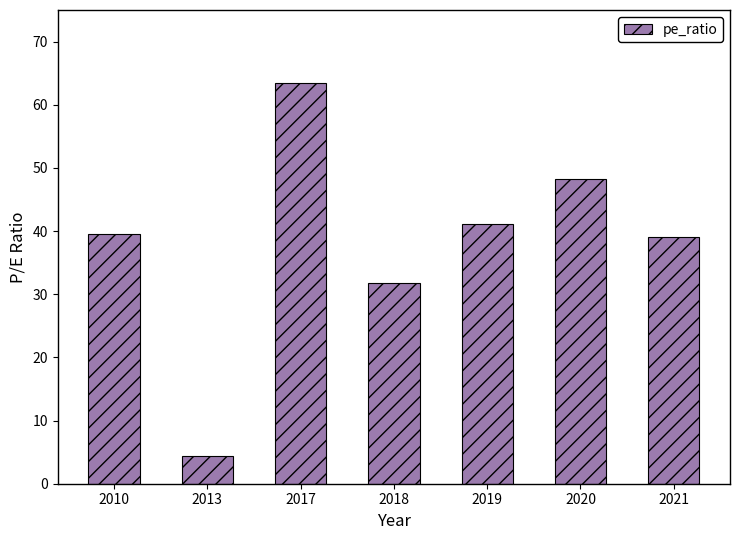

What is the difference between the maximum and minimum values?

59.2